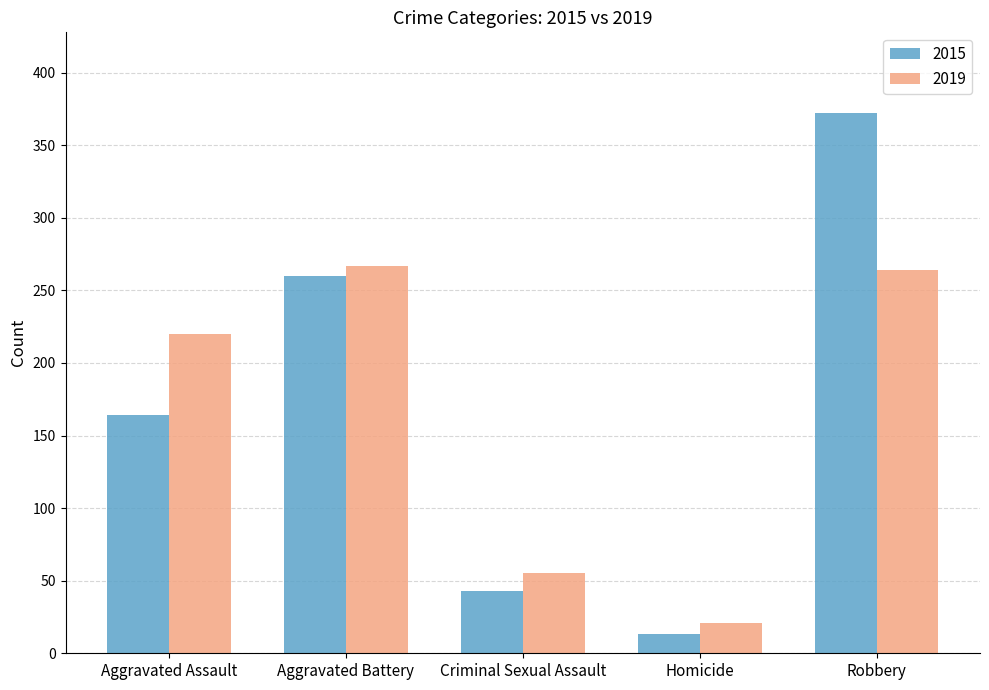

Is it true that 2019 equals 264 at Robbery?

True